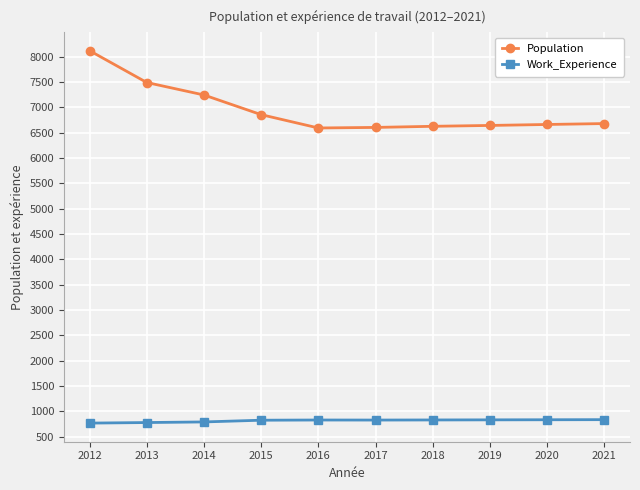

True or false: Population and Work_Experience cross at least once.

False